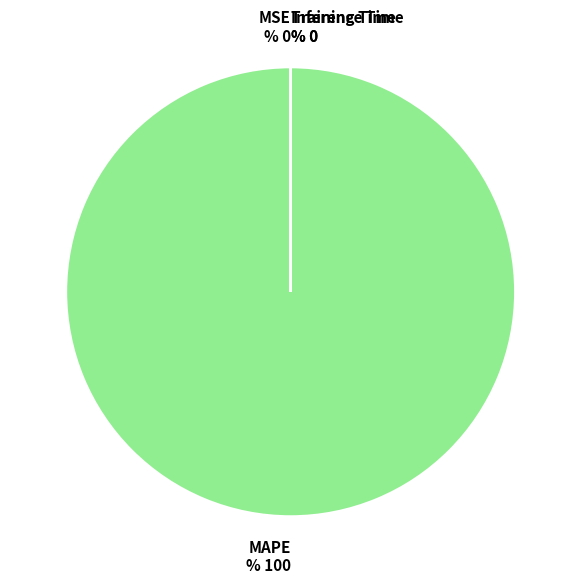

Is there a majority slice in this chart?

Yes